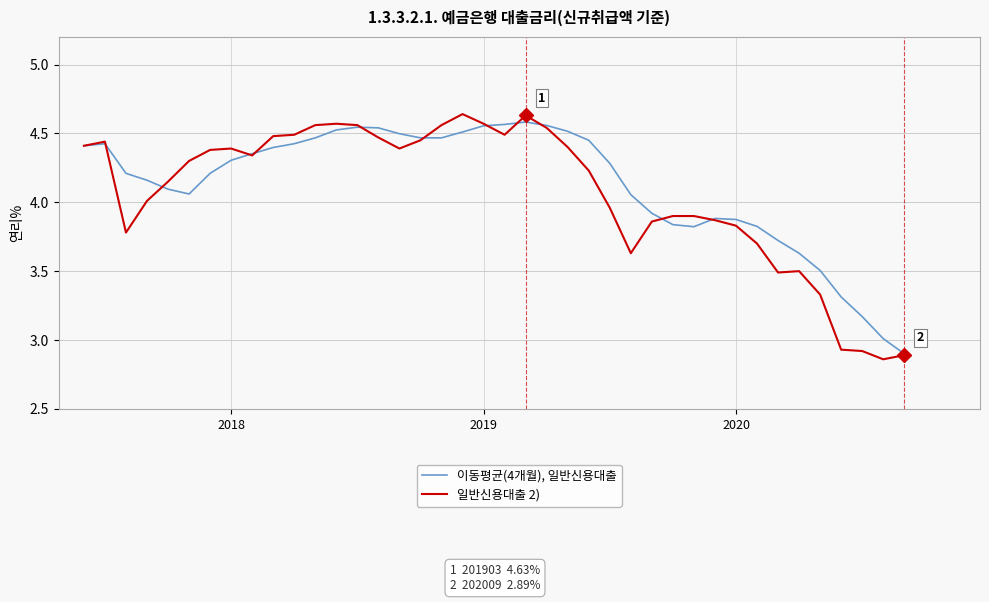

Rank the series by their maximum value, from lowest to highest.

이동평균(4개월), 일반신용대출, 일반신용대출 2)